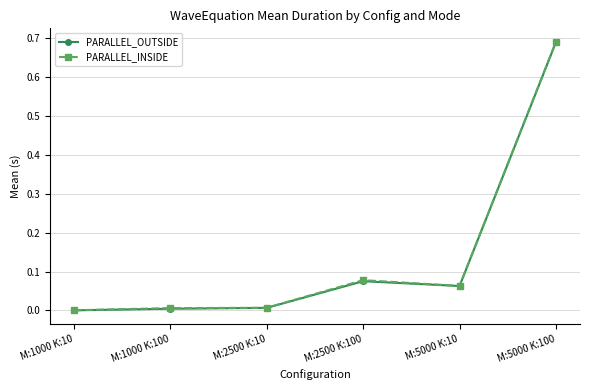

How many distinct data groups are displayed?

2